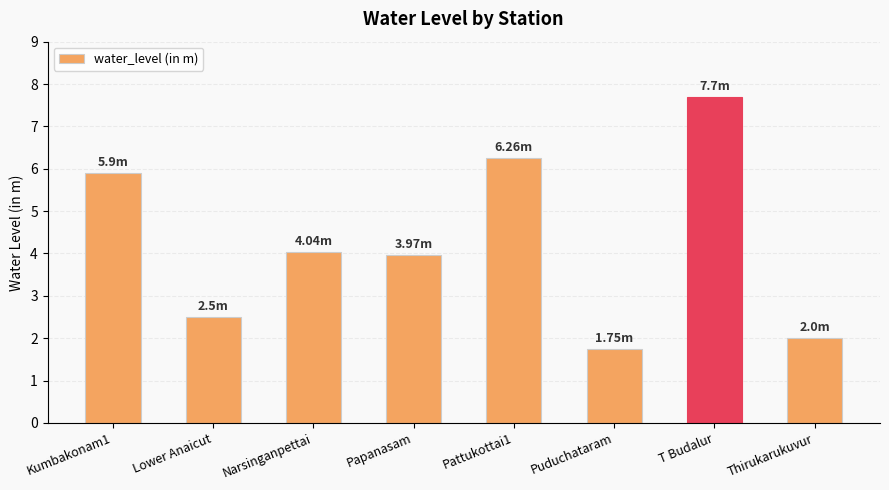

What is the label of the 8th bar from the left?

Thirukarukuvur